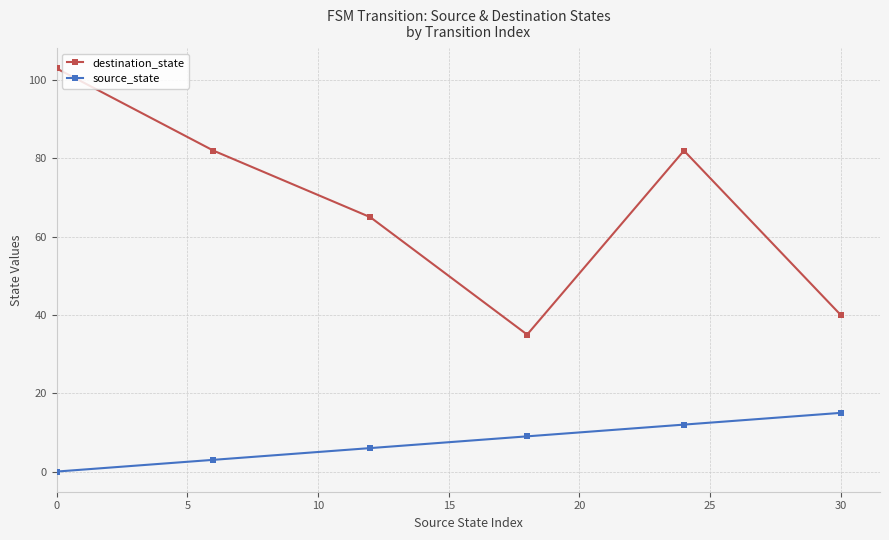

List the series in order of their peak value, highest first.

destination_state, source_state